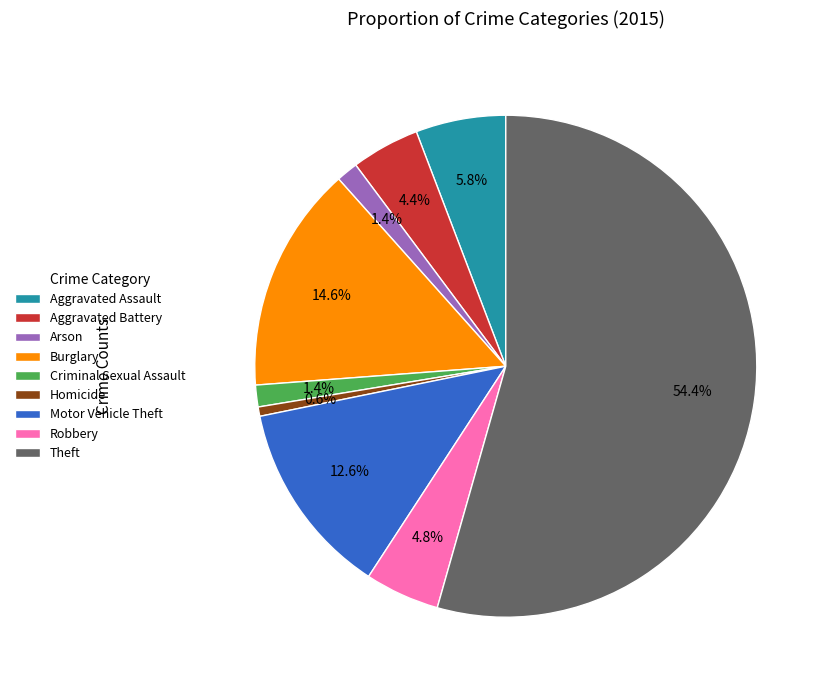

What is the smallest slice in the pie chart?

Homicide